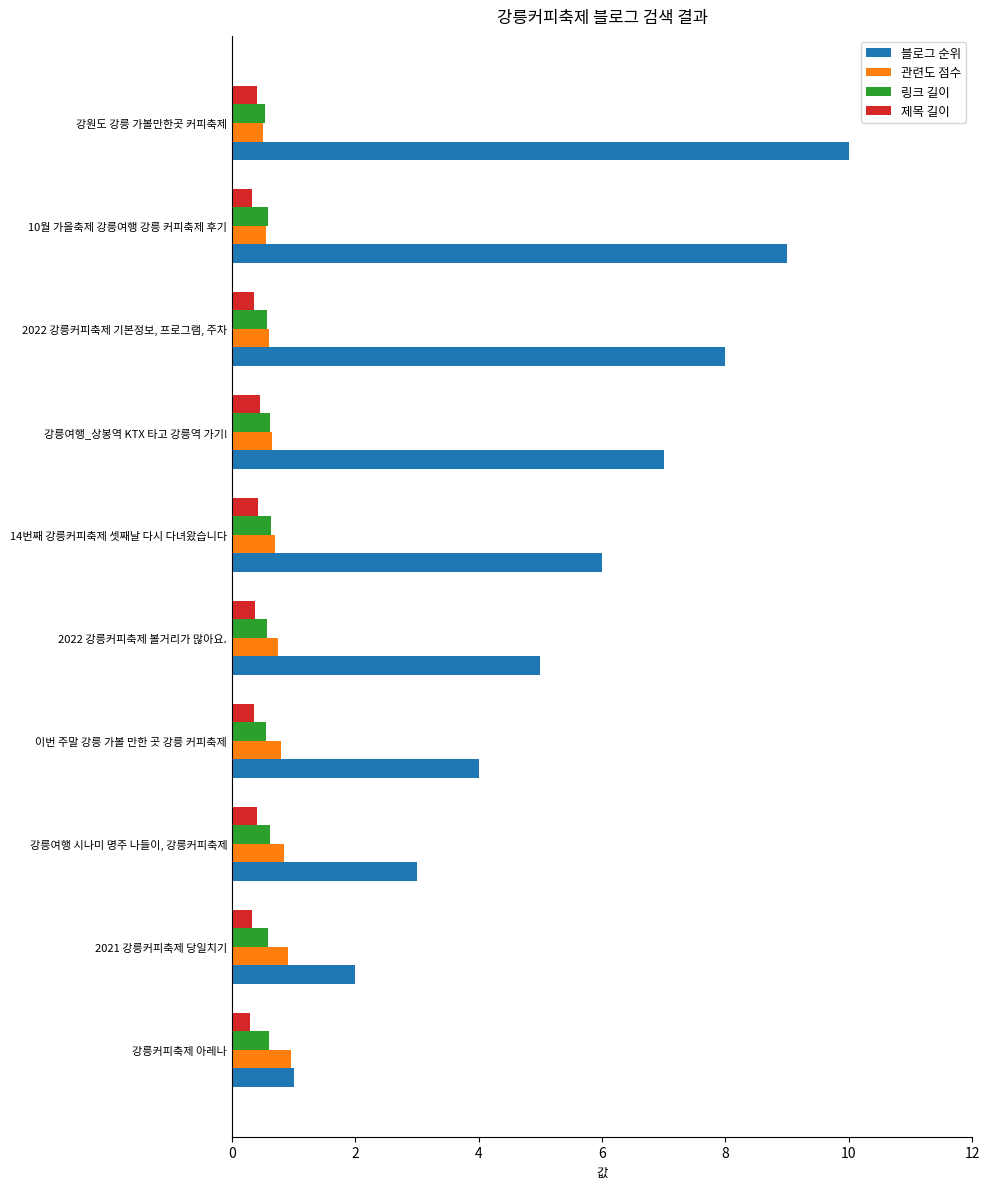

Which series has the largest range (max minus min)?

블로그 순위